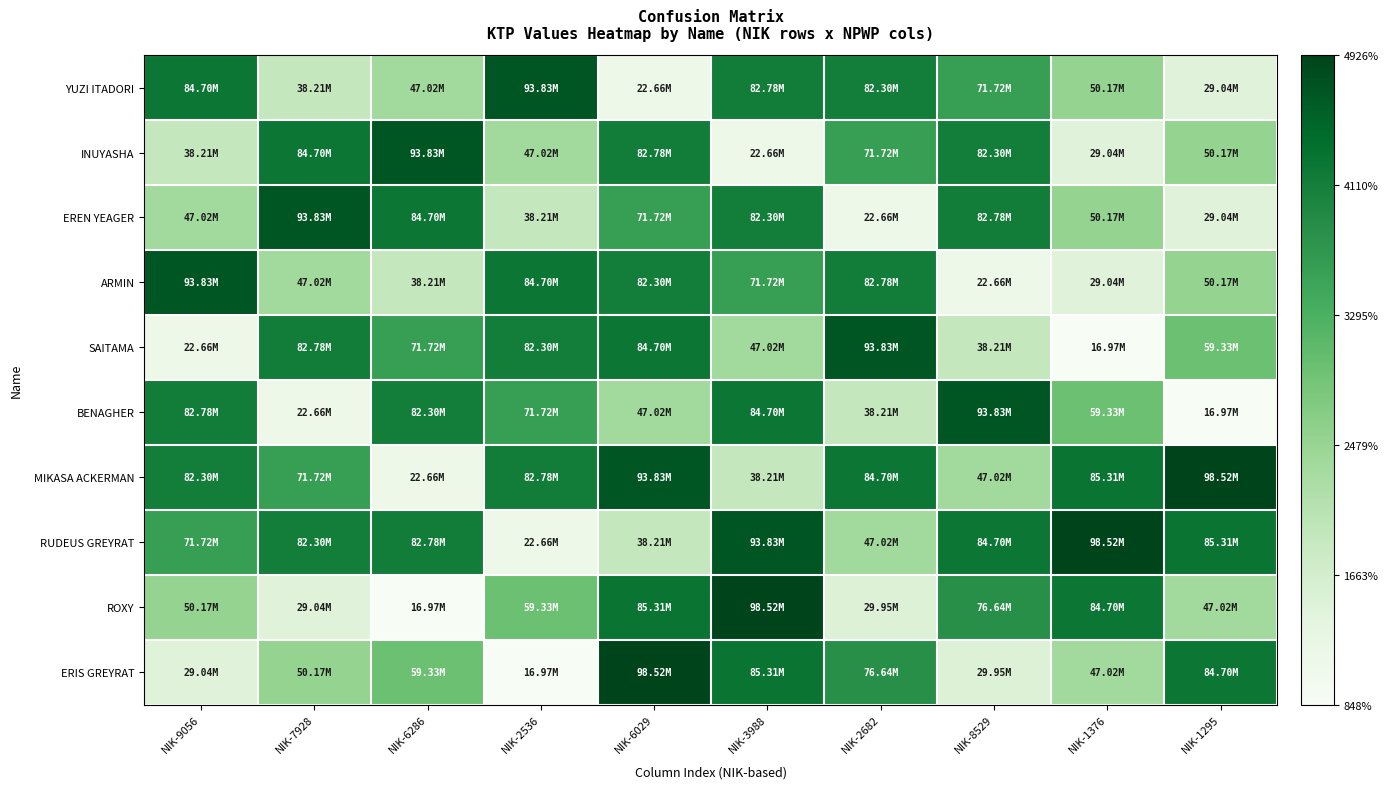

How many distinct data groups are displayed?

10